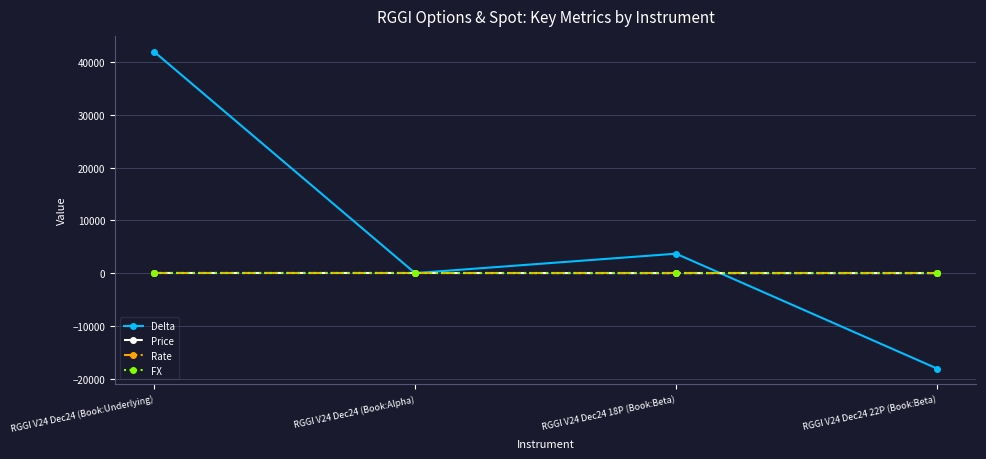

The value of Delta at RGGI V24 Dec24 (Book:Underlying) is 69805.0. True or false?

False